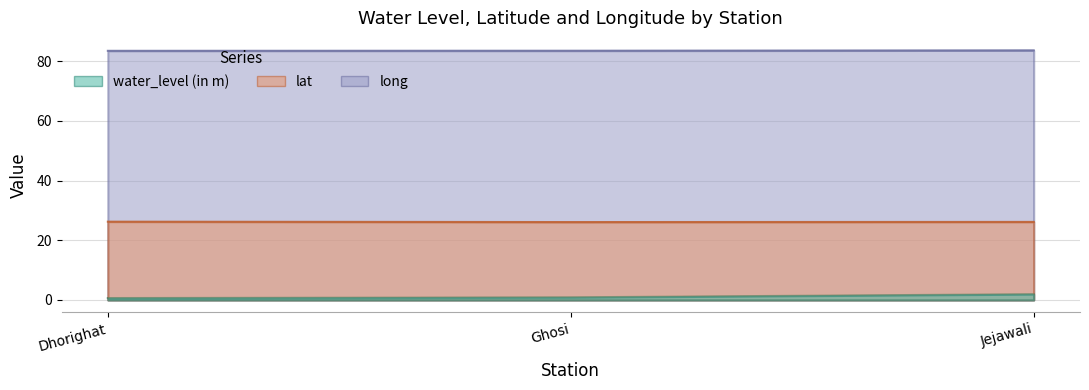

What is the total value across all series at Jejawali?

111.8